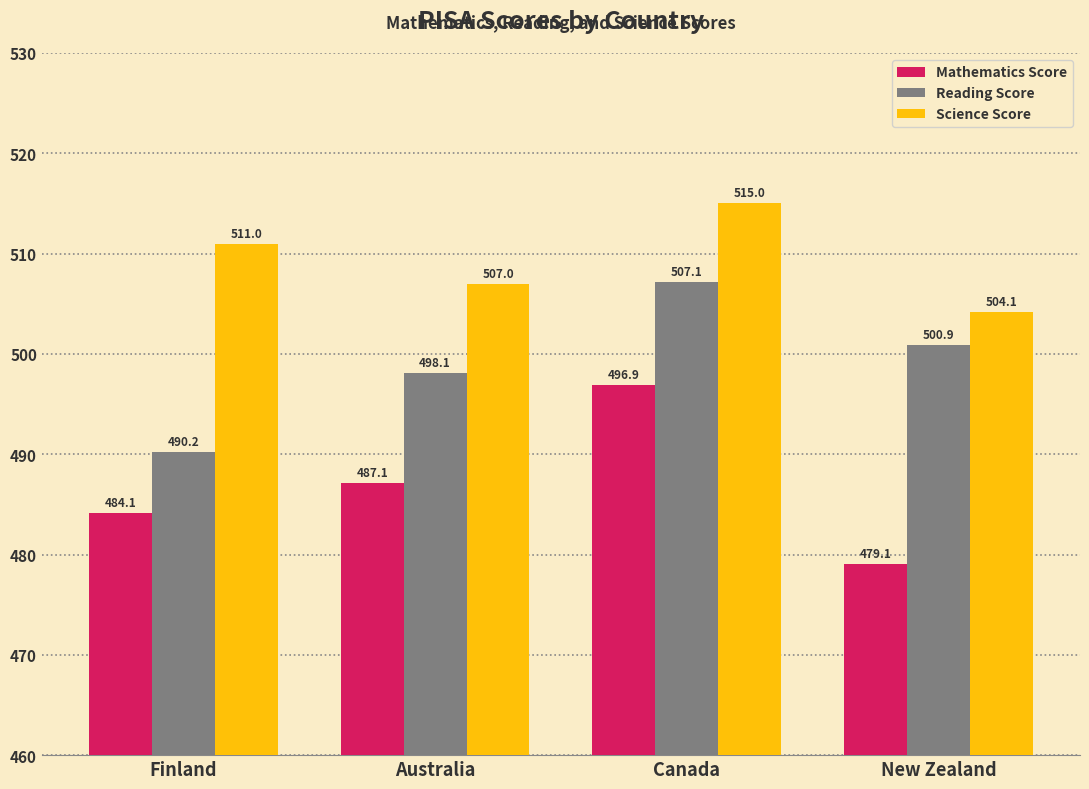

Is the value of Mathematics Score at Australia greater than the value of Reading Score at Finland?

No